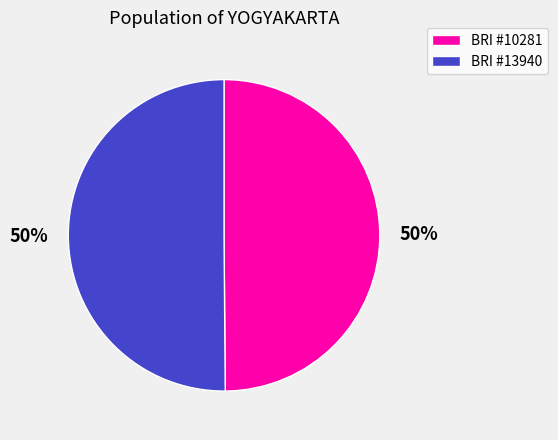

How many segments does this pie chart have?

2